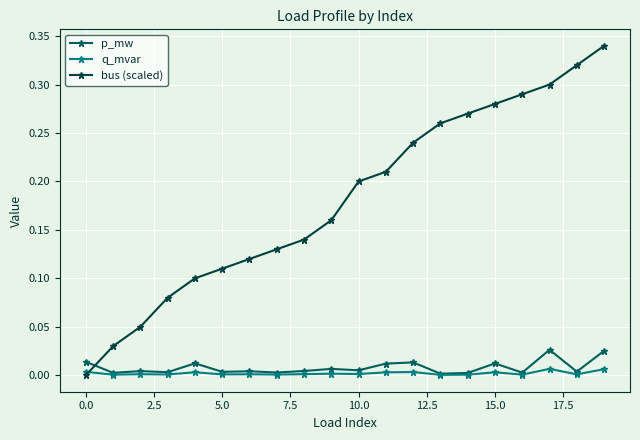

Which series has the widest spread of values?

bus (scaled)